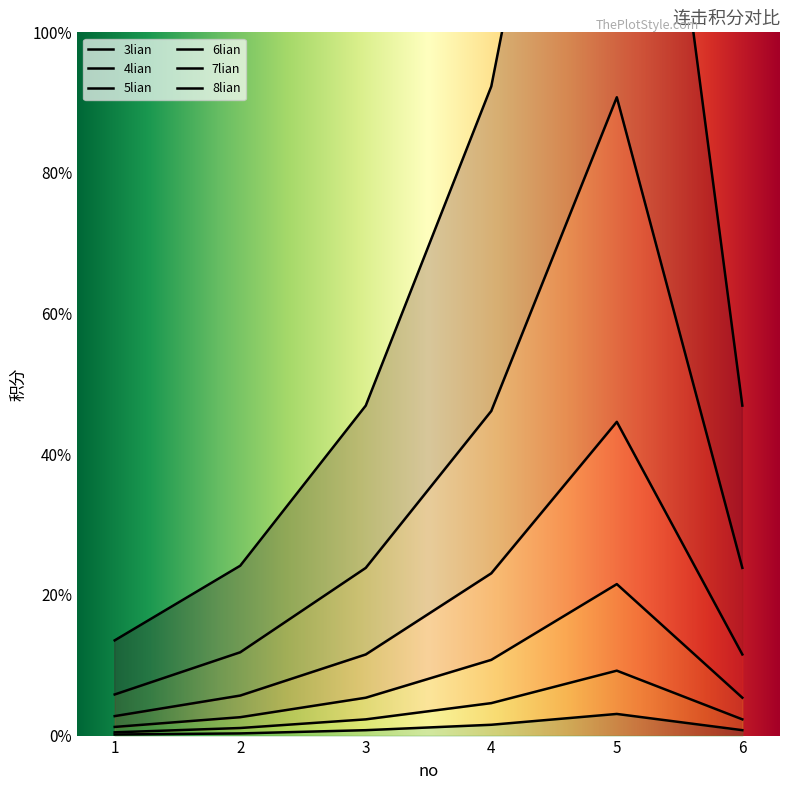

At which label is 7lian closest to 31?

4